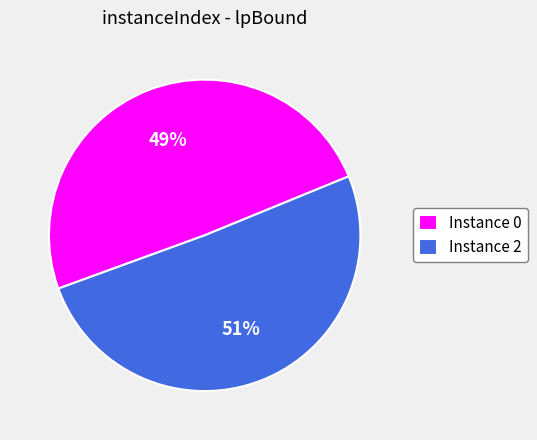

Between Instance 2 and Instance 0, which is larger?

Instance 2